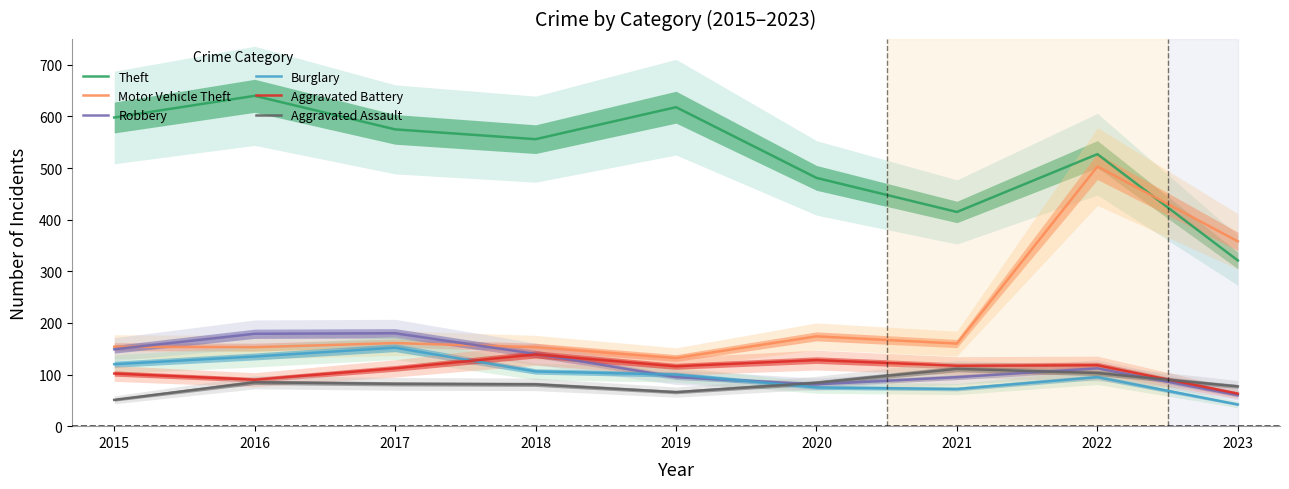

What is the greatest value displayed?

640